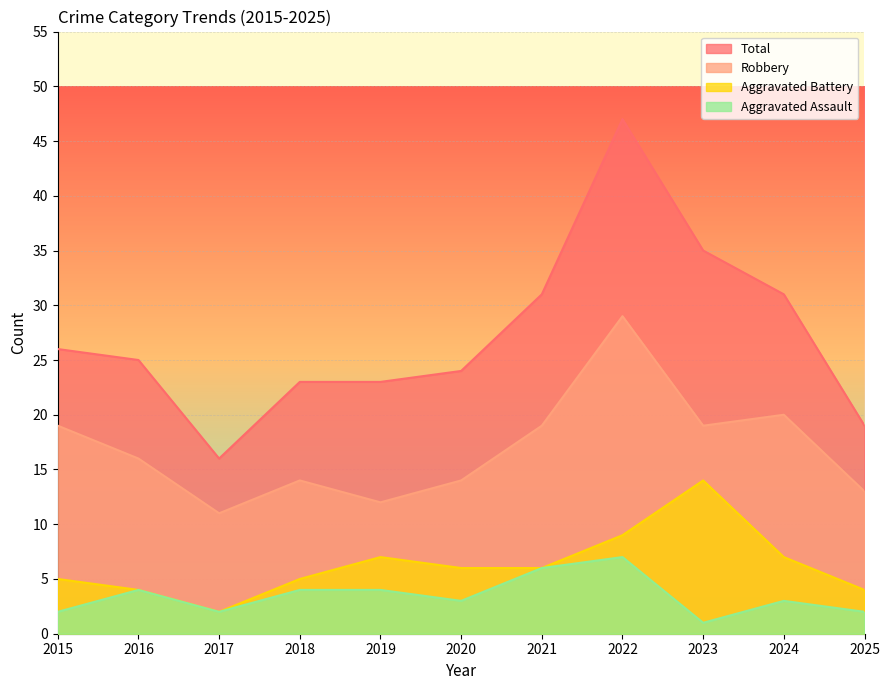

At which category is the sum across all series the highest?

2022